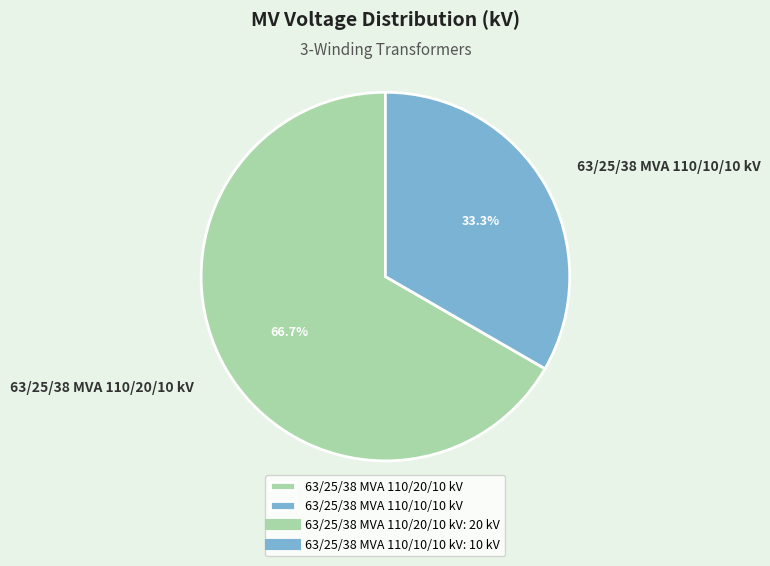

What is the smallest slice in the pie chart?

63/25/38 MVA 110/10/10 kV